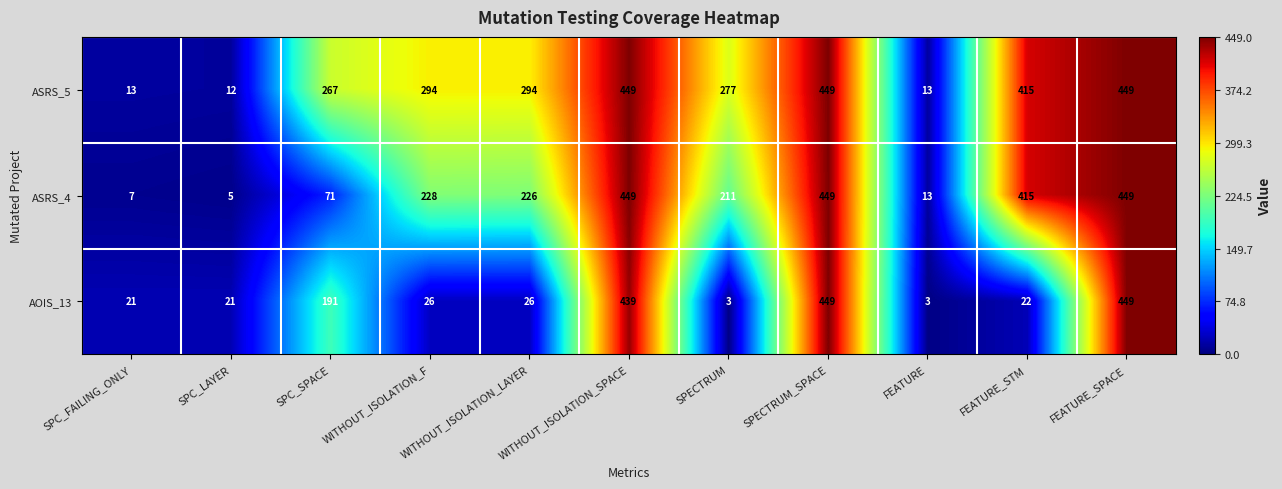

What is the difference between the second highest and minimum values in the ASRS_5 series?

437